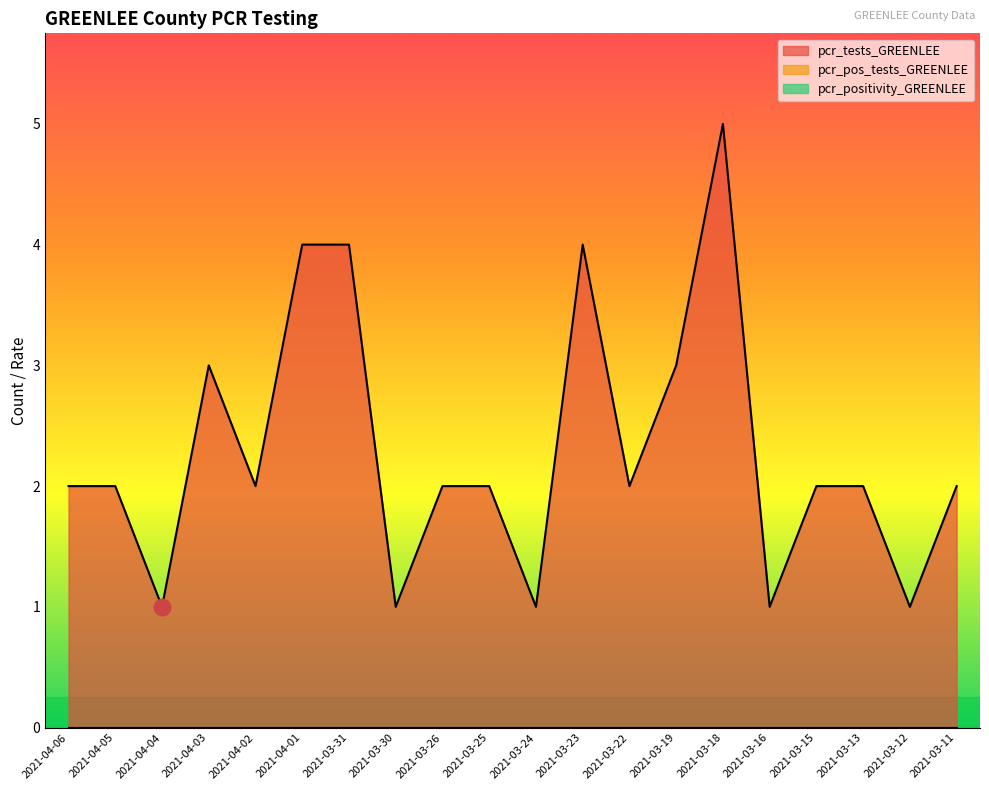

At which category does pcr_tests_GREENLEE reach its first local peak?

2021-04-03